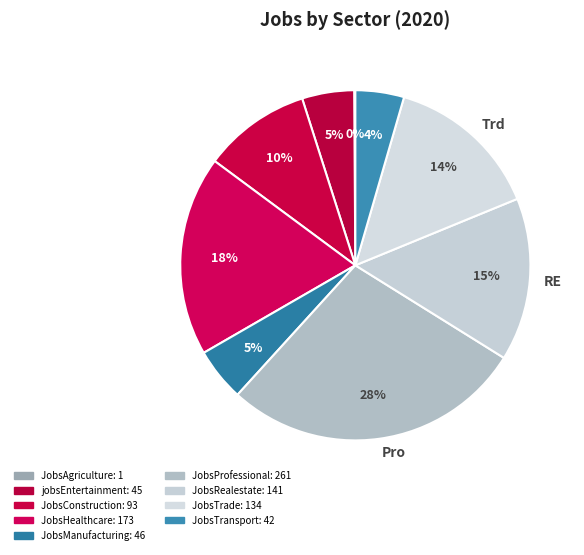

Combined, do Trp and Hlt account for over 50%?

No